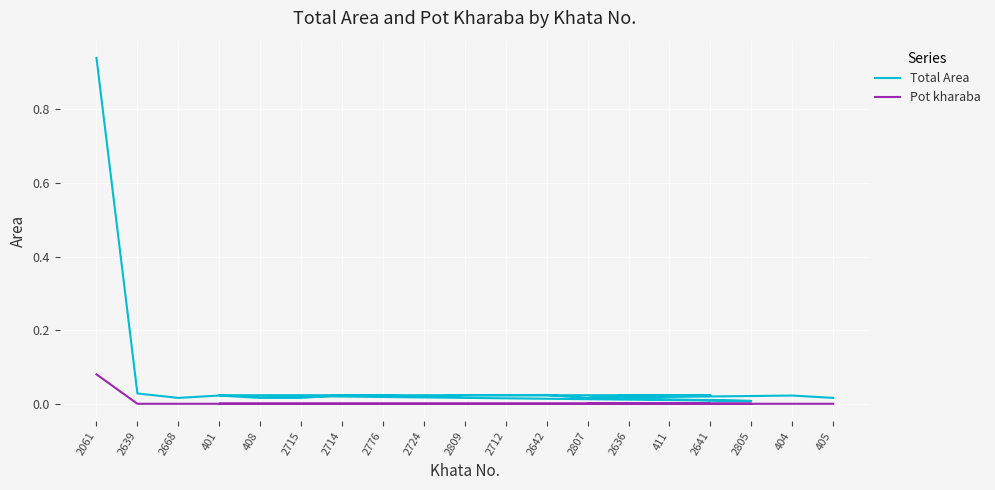

The value of Pot kharaba at 2807 is 0.0. True or false?

True